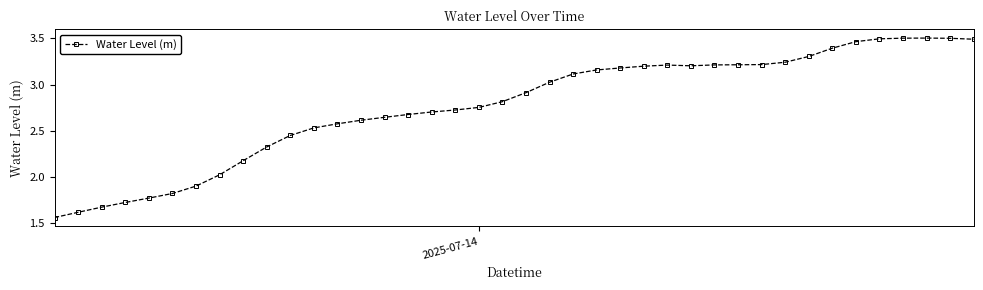

True or false: the data has more than 0 interior local peaks.

True